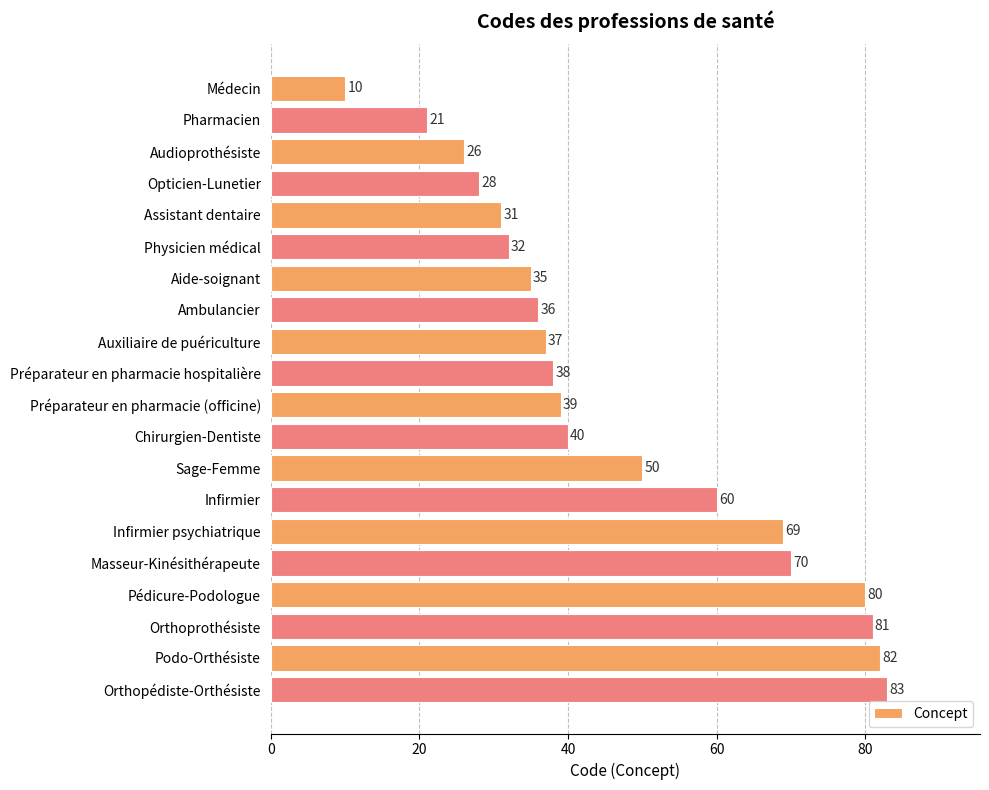

The chart shows a value of 67 at Préparateur en pharmacie hospitalière. True or false?

False